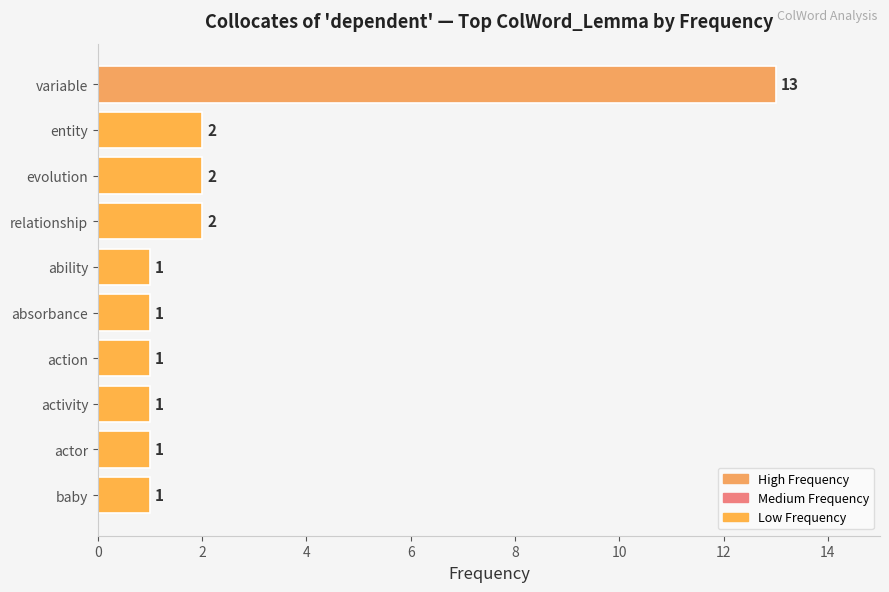

Reading top to bottom, extract all data points from this chart.

13	2	2	2	1	1	1	1	1	1